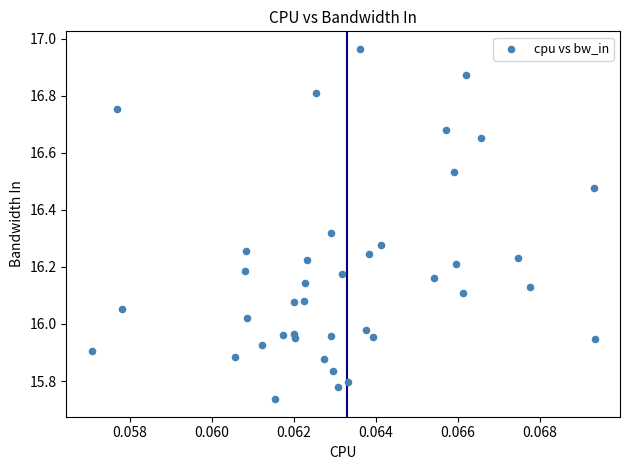

What is the range of Y values (max minus min)?

1.2